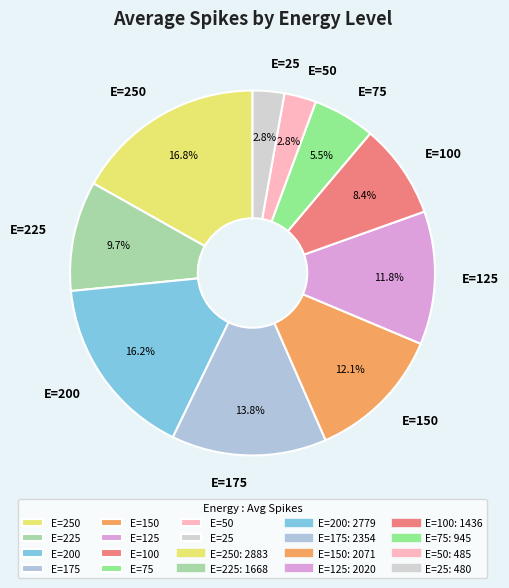

What percentage is NOT represented by E=225?

90.3%